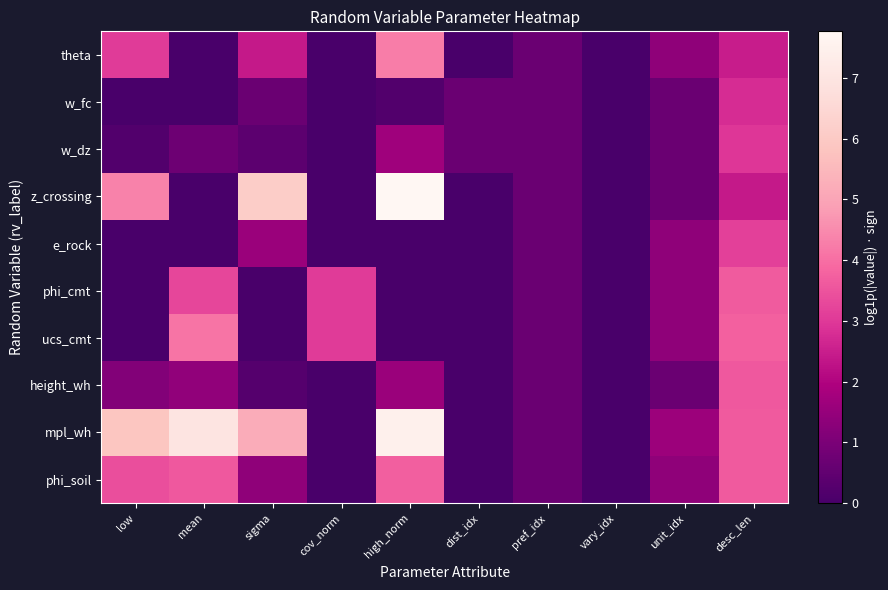

At which category does the chart reach its minimum across all series?

mean